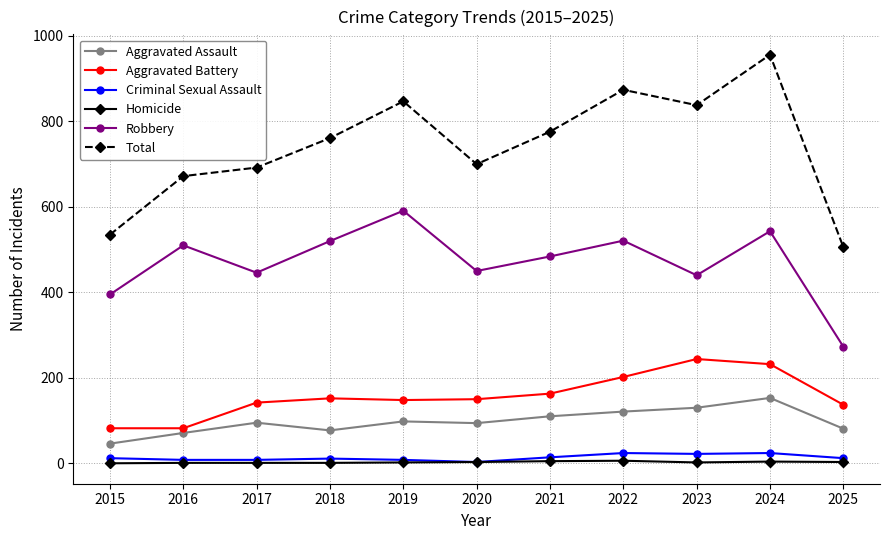

What is the spread (max minus min) of values at 2021?

771